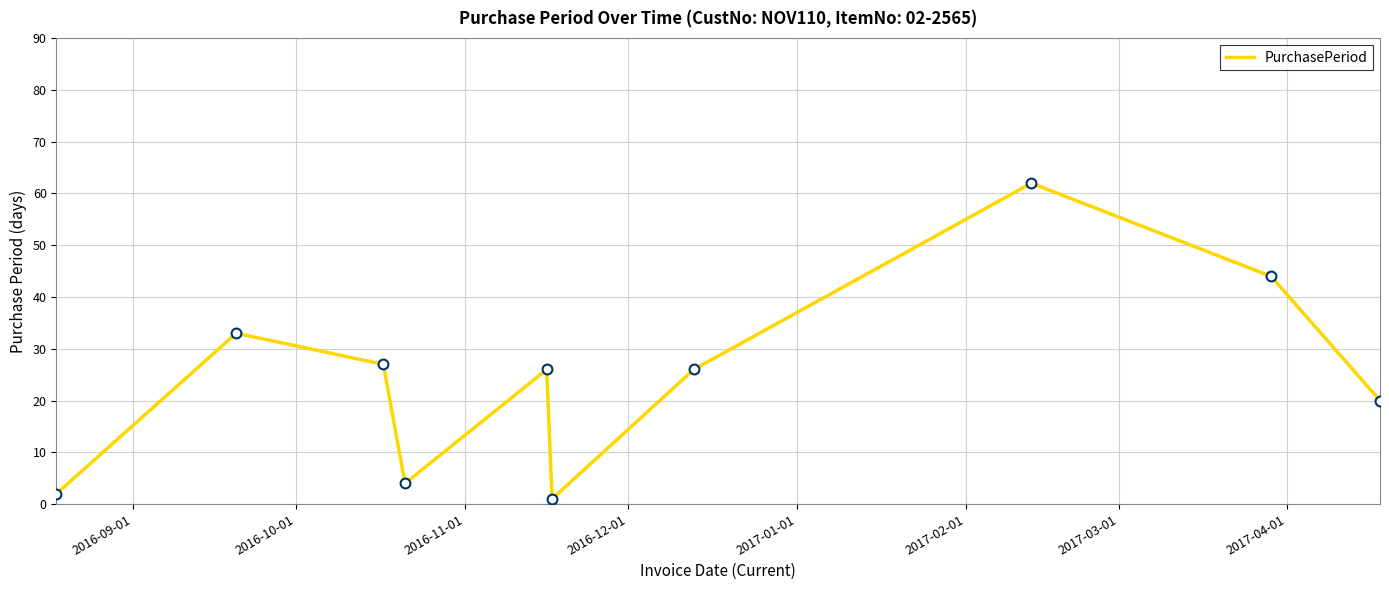

What is the maximum value shown in the chart?

62